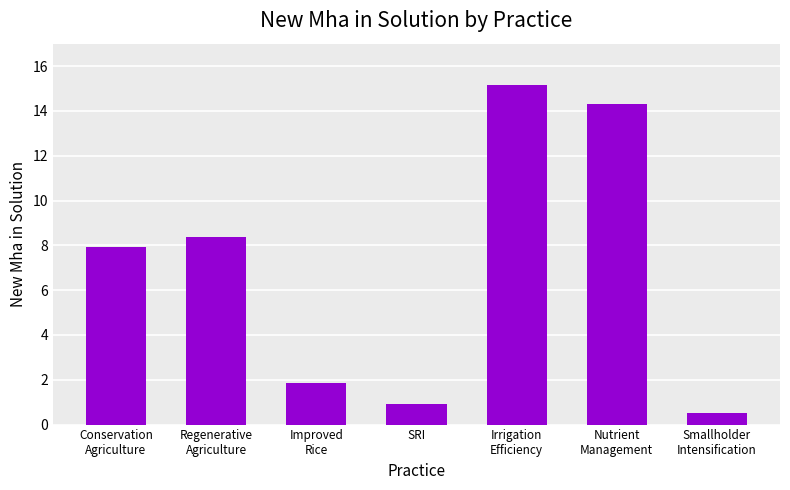

At which category does the chart reach its peak across all series?

Irrigation
Efficiency